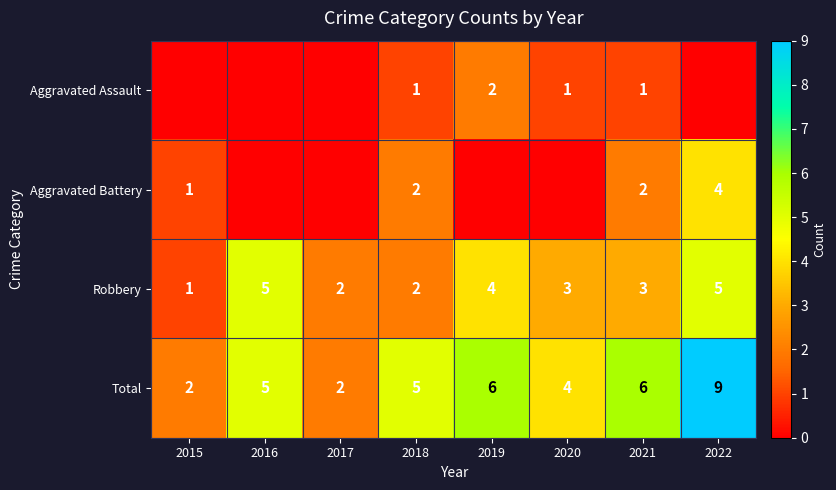

The Aggravated Battery series shows 2 at 2018. True or false?

True